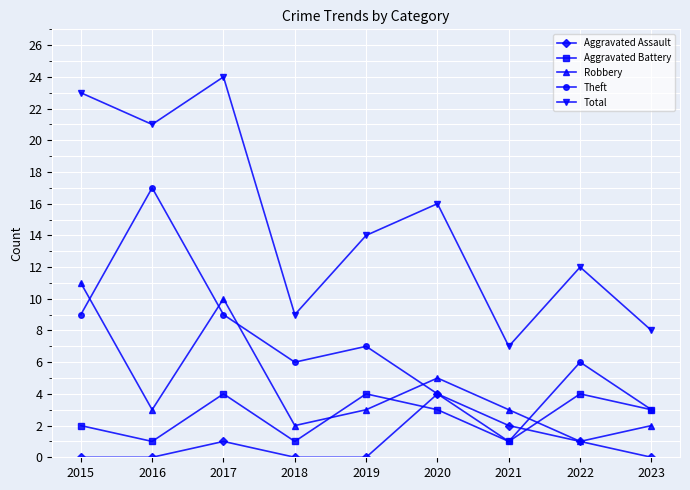

What is the sum of the Aggravated Assault values at 2017 and 2018?

1